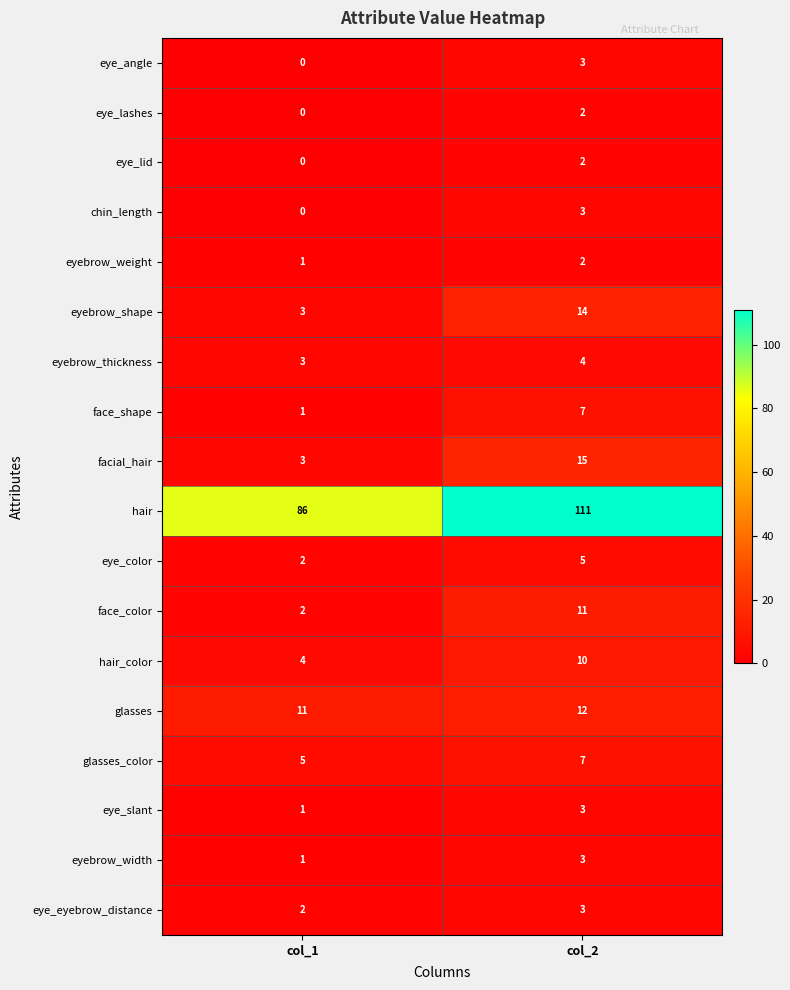

What is the greatest value displayed?

111